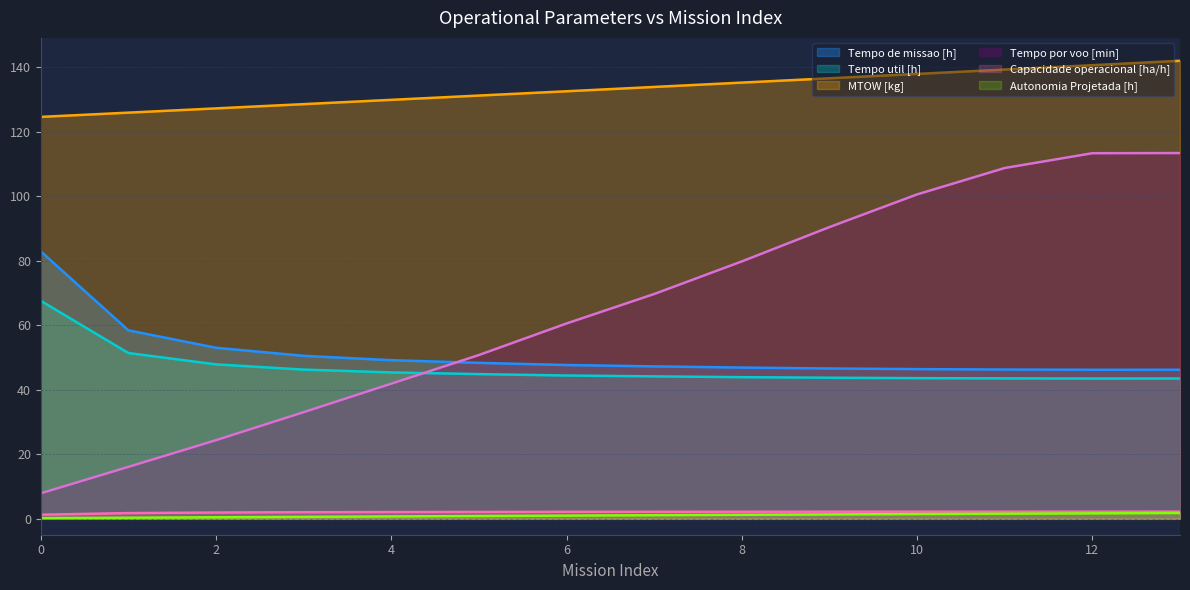

What is the maximum value shown in the chart?

142.0